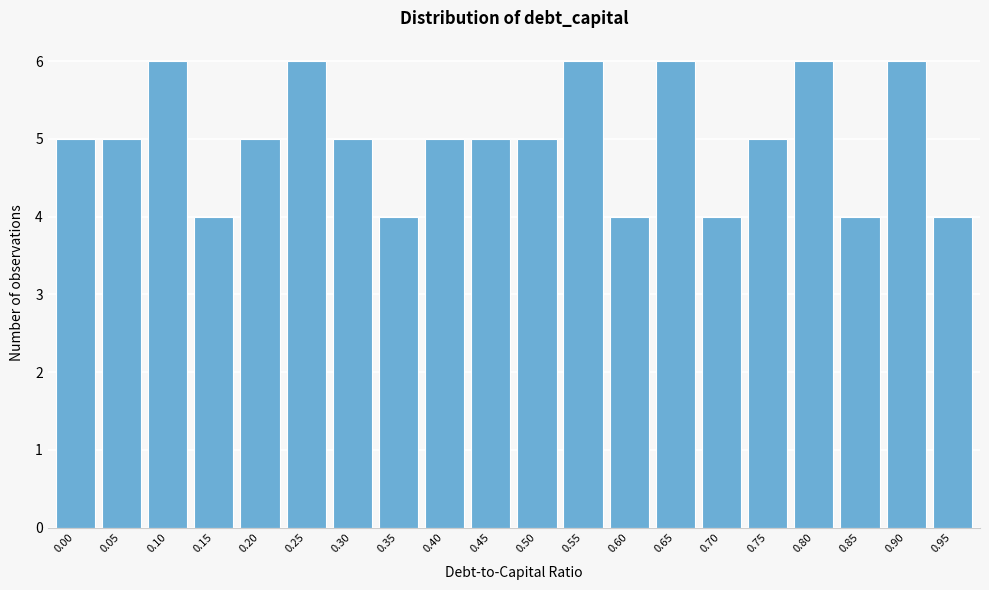

Reading right to left, list all the values displayed in this chart.

0.95=4	0.90=6	0.85=4	0.80=6	0.75=5	0.70=4	0.65=6	0.60=4	0.55=6	0.50=5	0.45=5	0.40=5	0.35=4	0.30=5	0.25=6	0.20=5	0.15=4	0.10=6	0.05=5	0.00=5